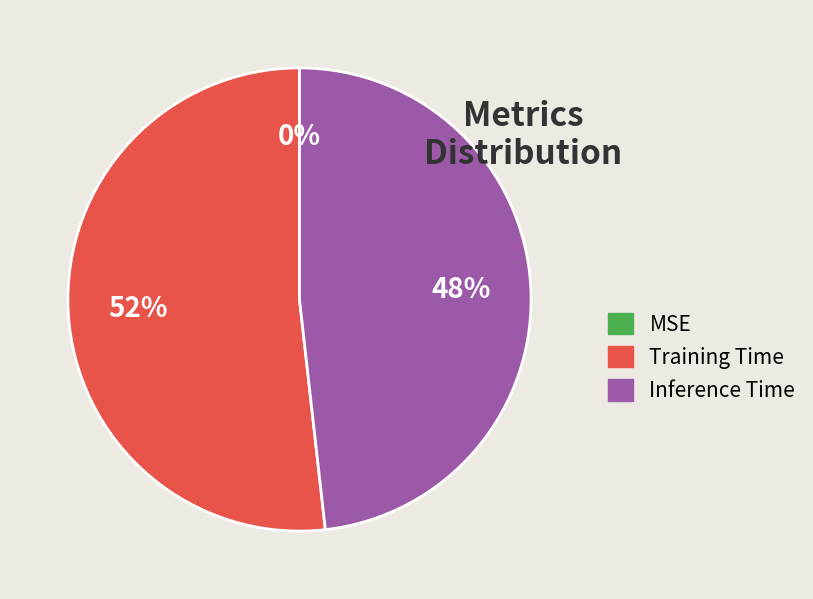

To the nearest percent, what is the average slice percentage?

33%